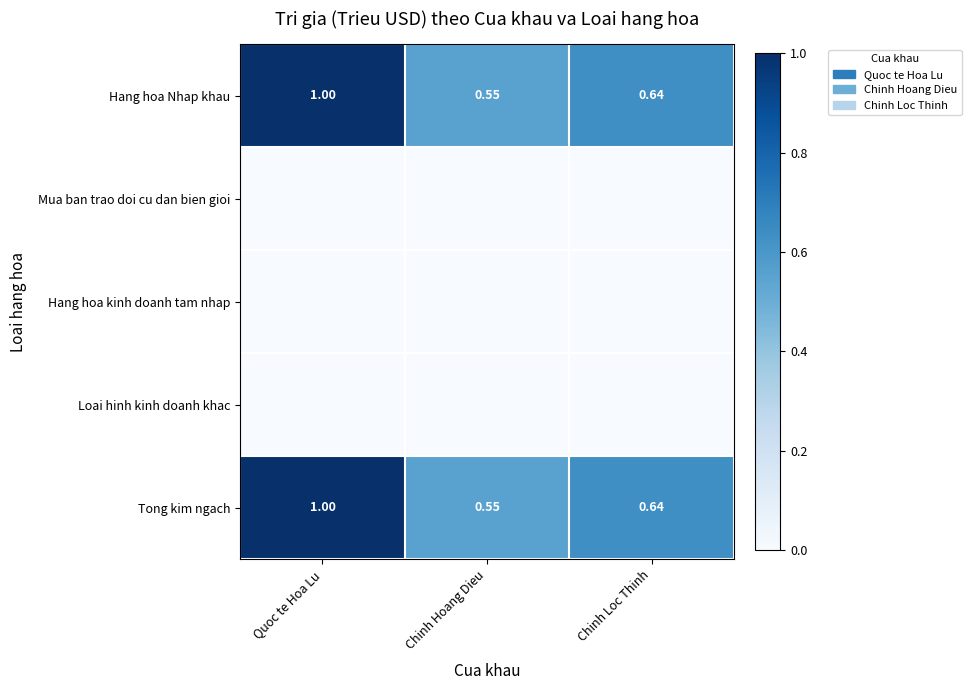

List the labels in order of Hang hoa Nhap khau value, largest first.

Quoc te Hoa Lu, Chinh Loc Thinh, Chinh Hoang Dieu